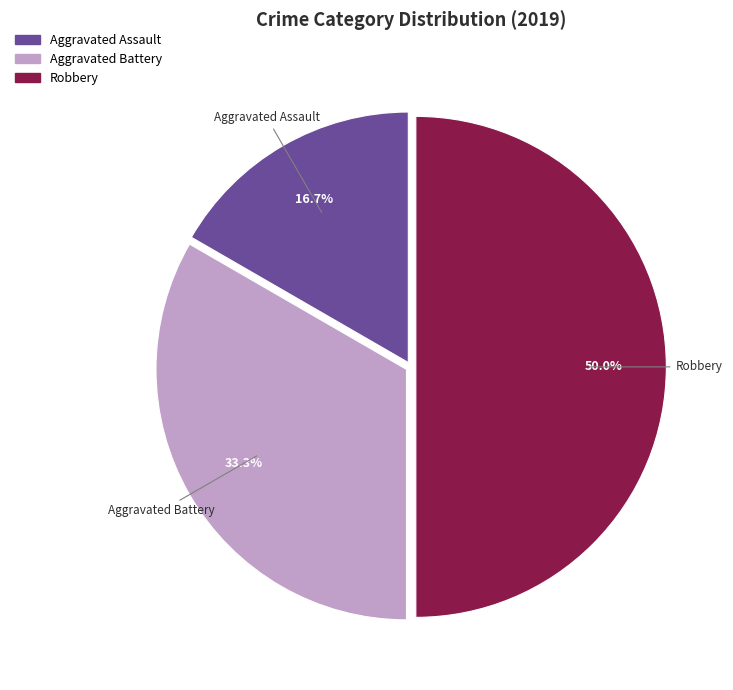

Approximately how many times larger is the value at Robbery compared to Aggravated Assault?

3.0